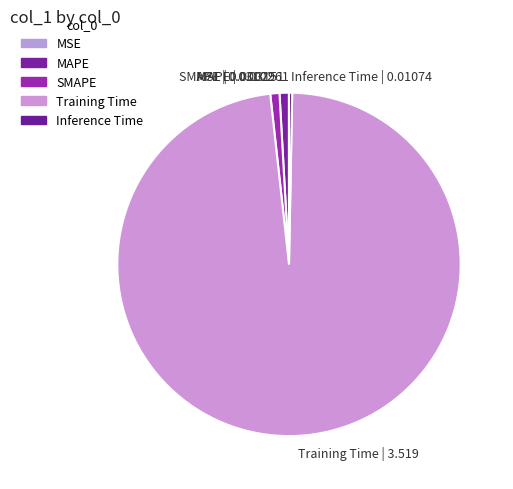

Which slice is the largest?

Training Time